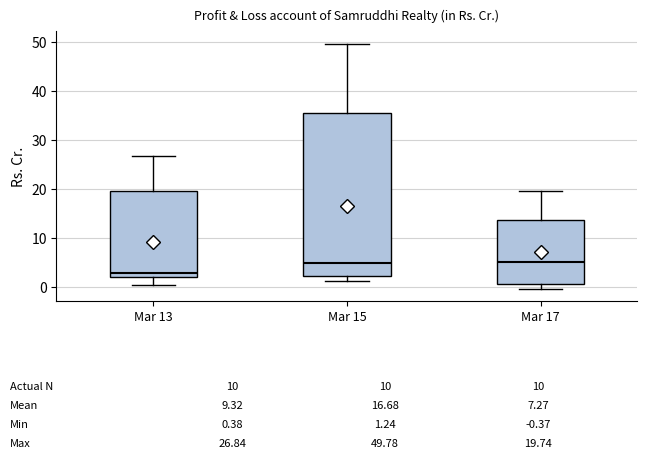

Which box is the tallest, from its lower edge to its upper edge?

Mar 15